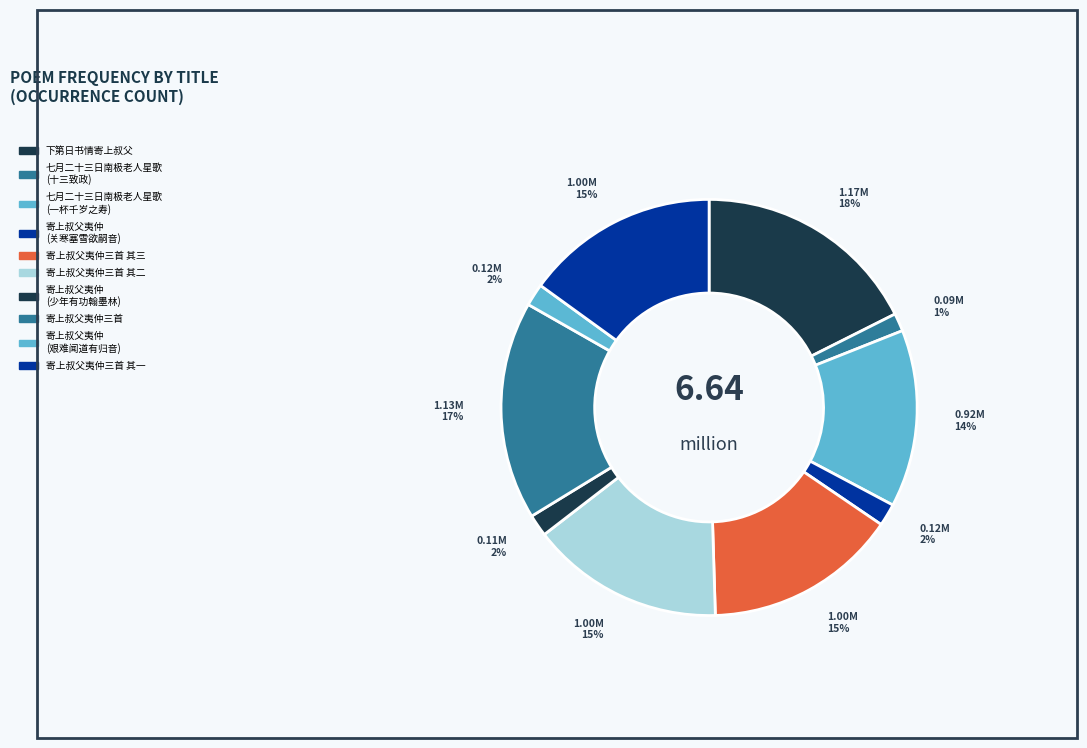

Count the number of slices in the pie.

10